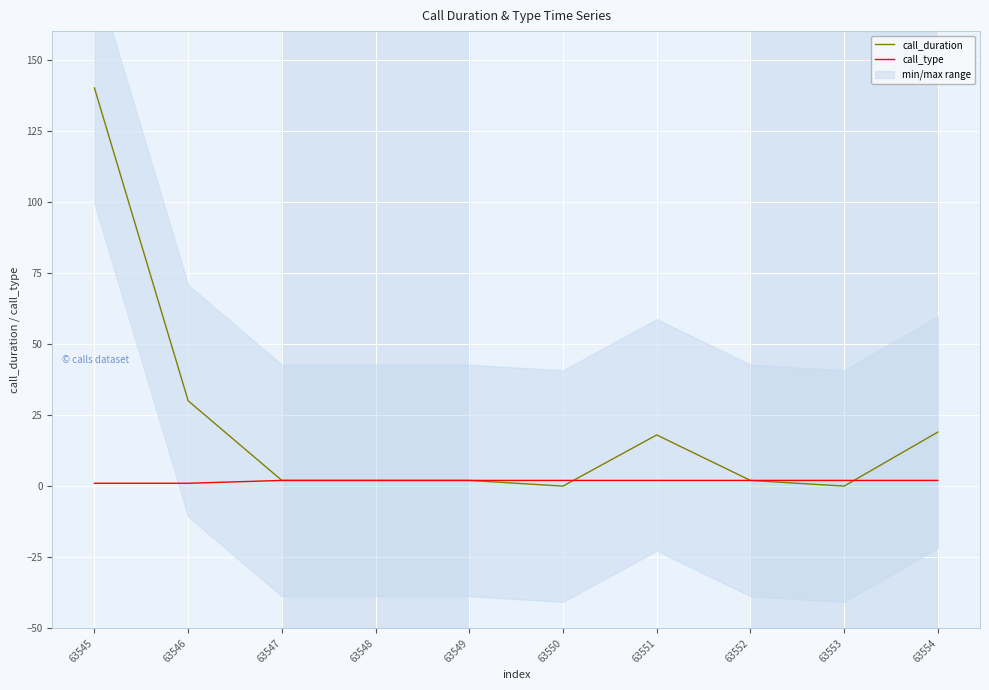

In call_duration, how many points are higher than both neighbors (excluding endpoints)?

1